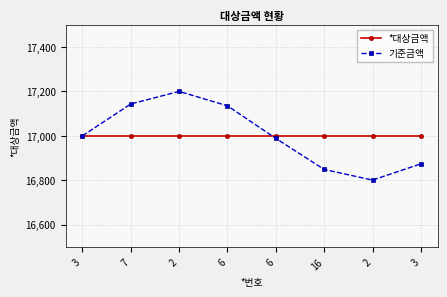

What is the difference between the 기준금액 values at 6 and 2?

211.6